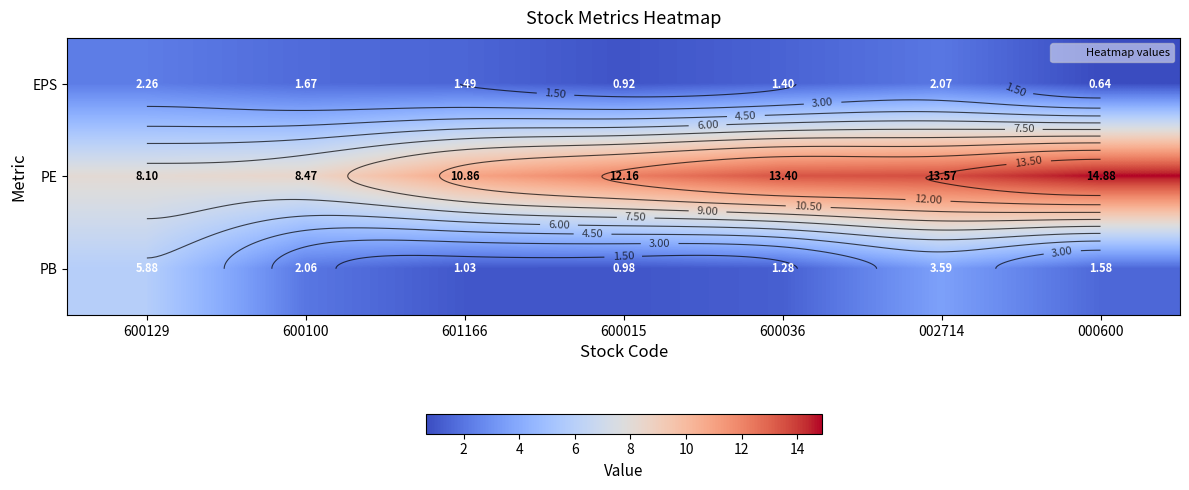

At which category does the chart reach its minimum across all series?

000600